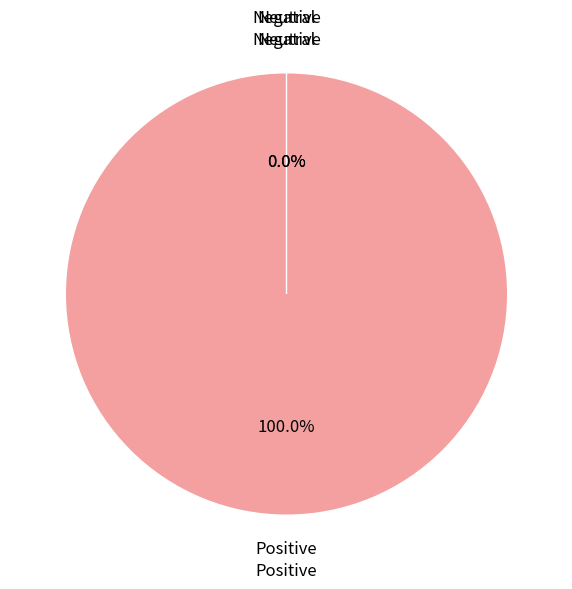

Does 5 account for over 50% of the chart?

No